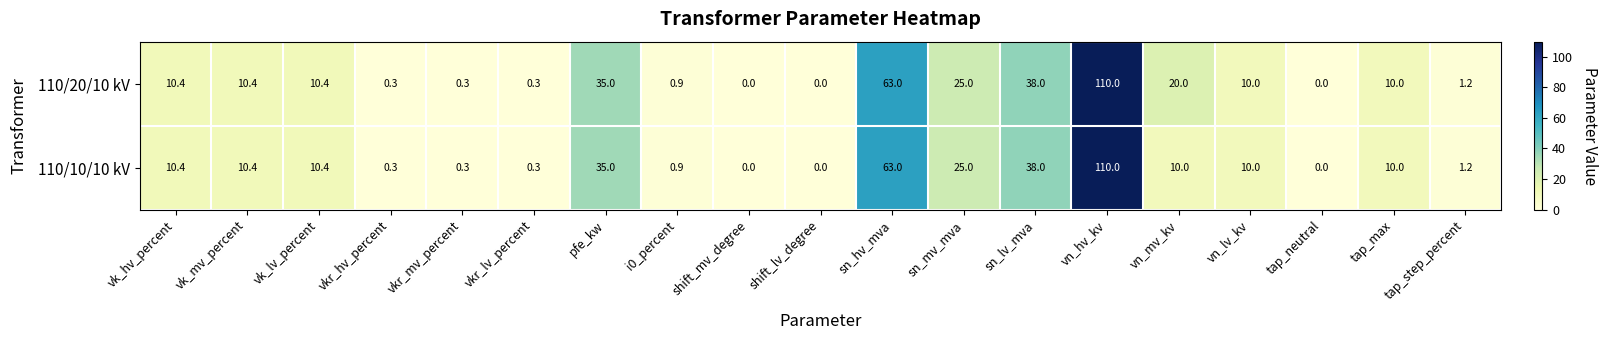

What is the sum of all 110/20/10 kV values?

345.2